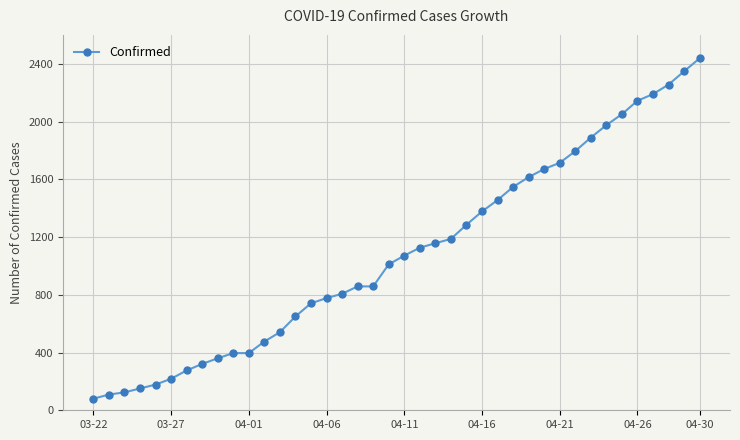

What is the value of the 31st point from the left?

1714